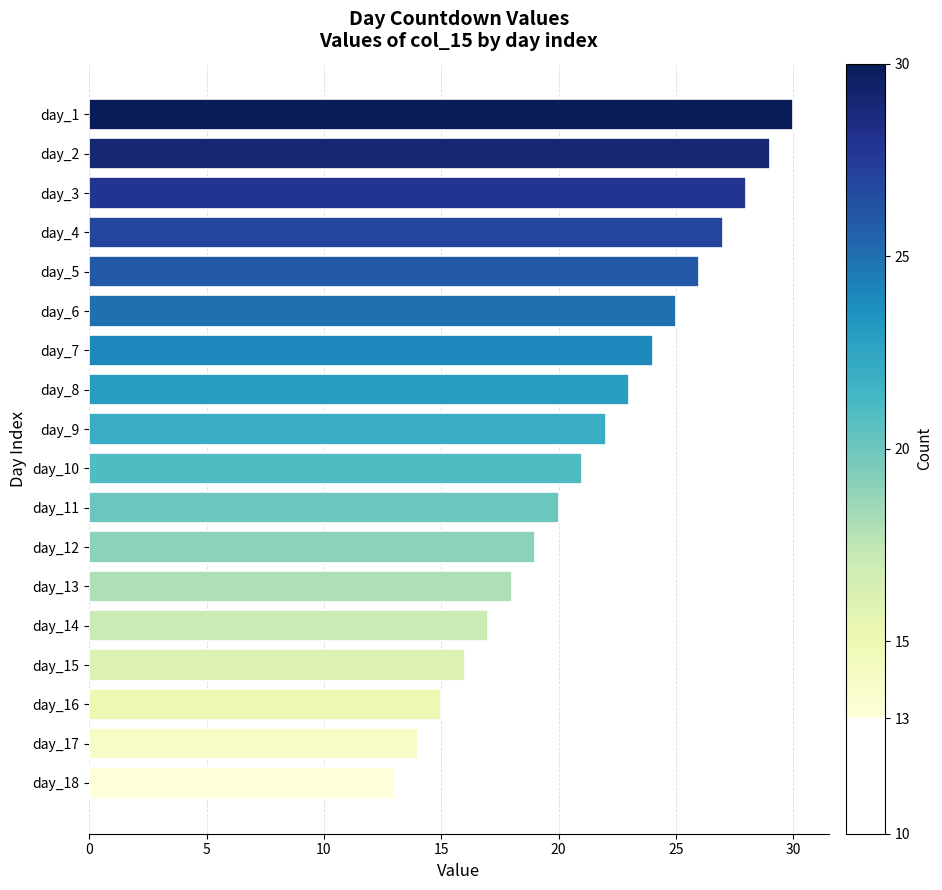

Does the chart contain any negative values?

No